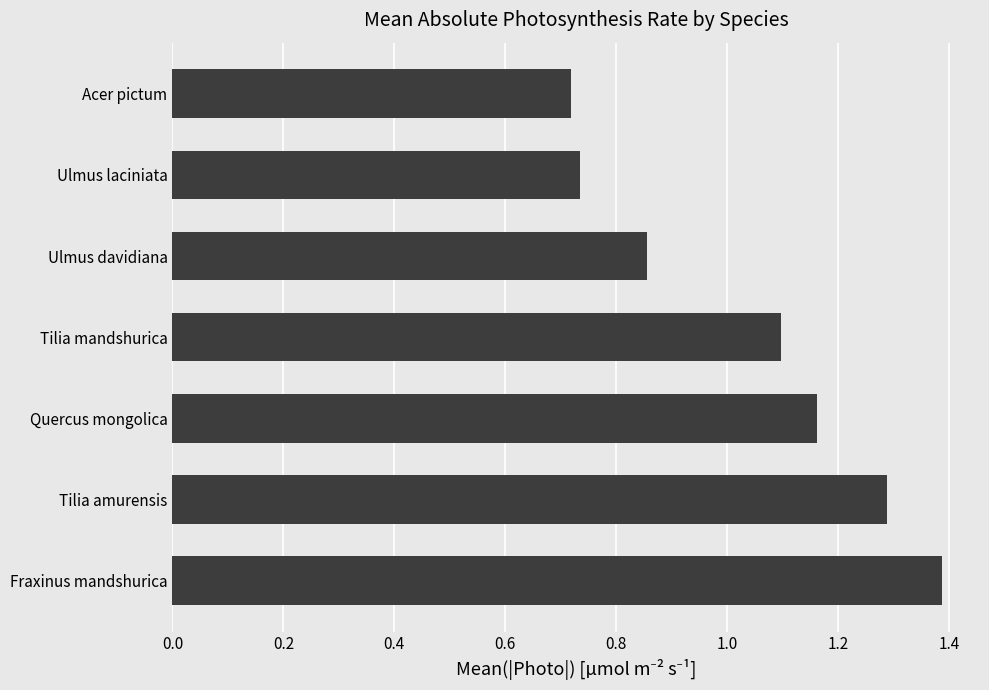

How many data points does each series have?

7